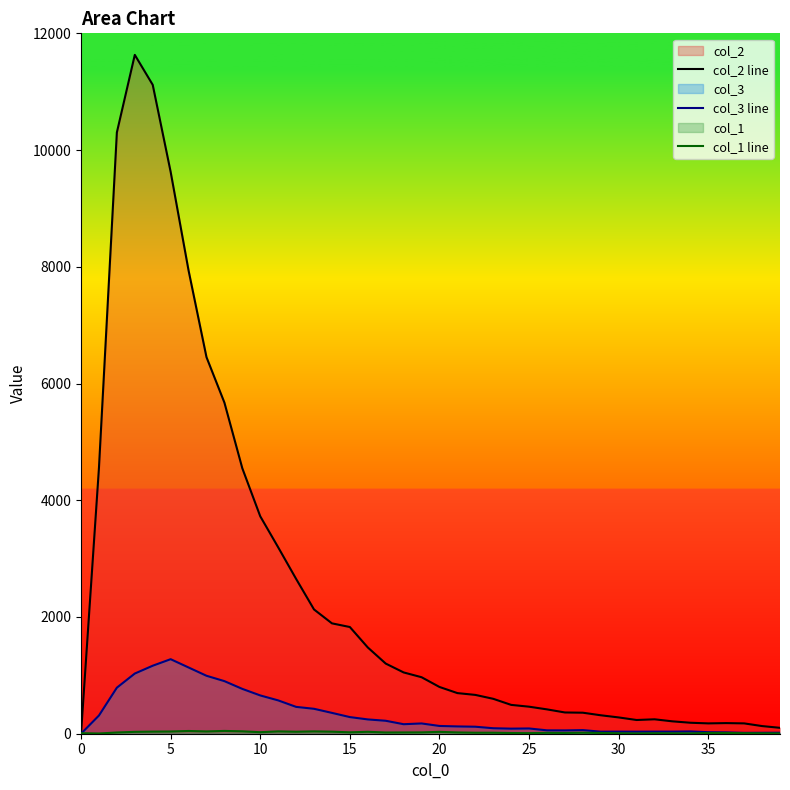

True or false: col_2 line has a value of 169 at 32.

False